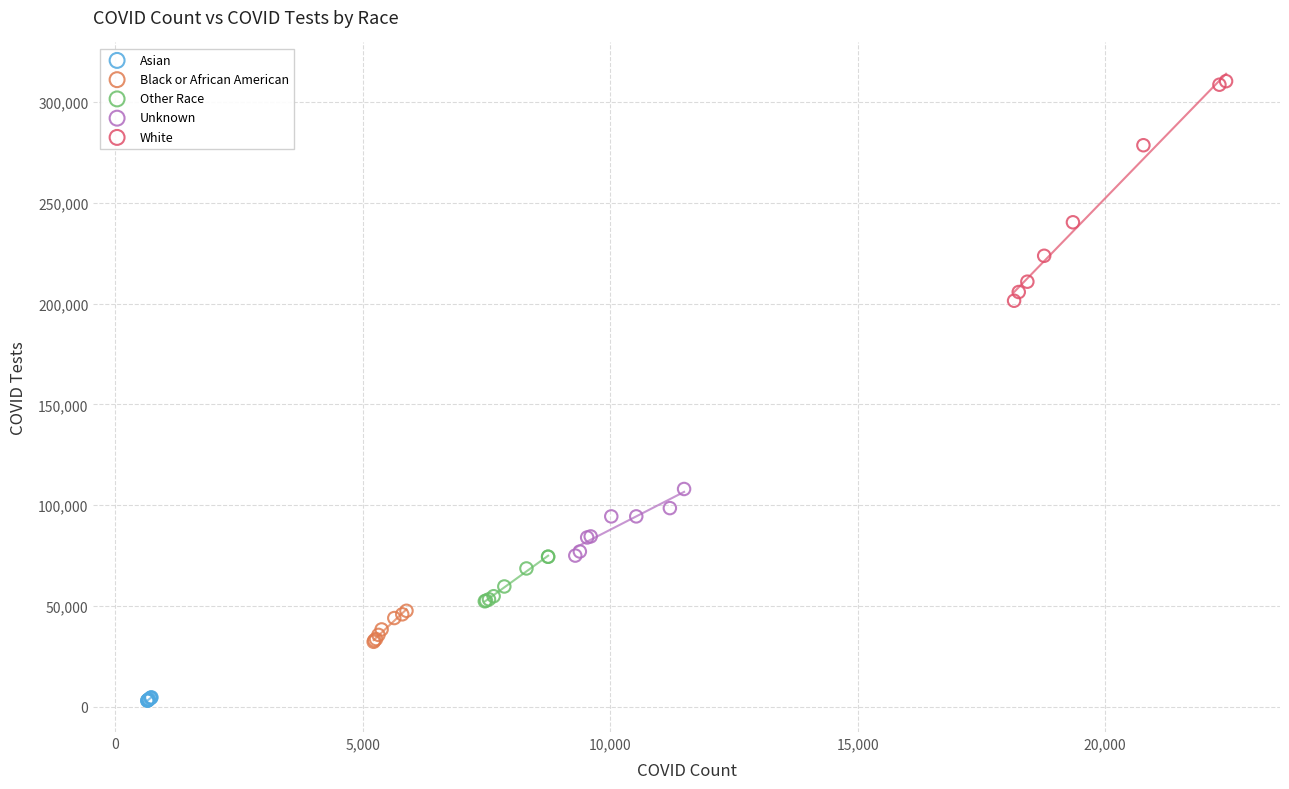

Which series has the largest Y range (max minus min)?

White